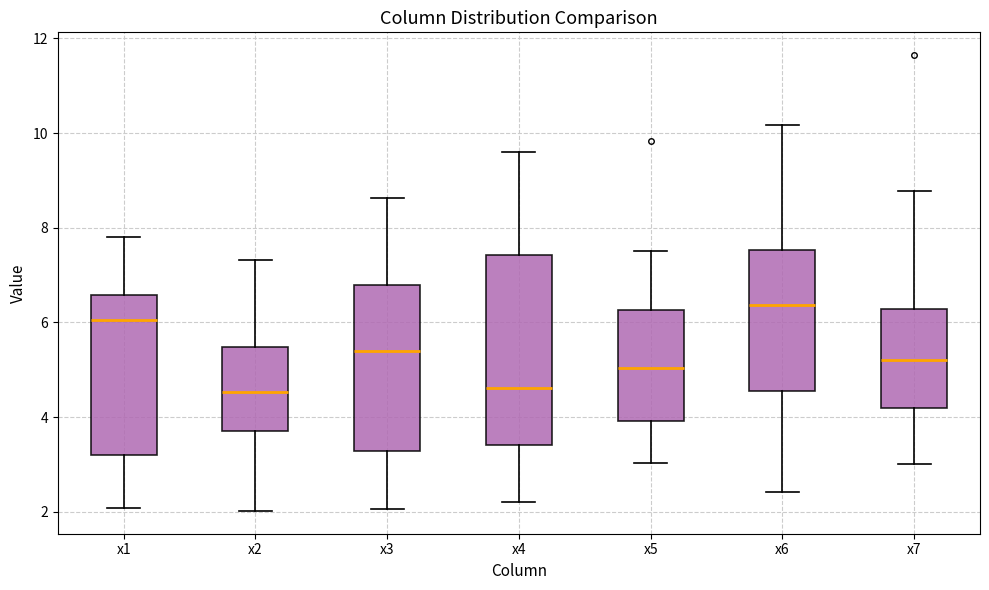

Which box's median line is the highest?

x6